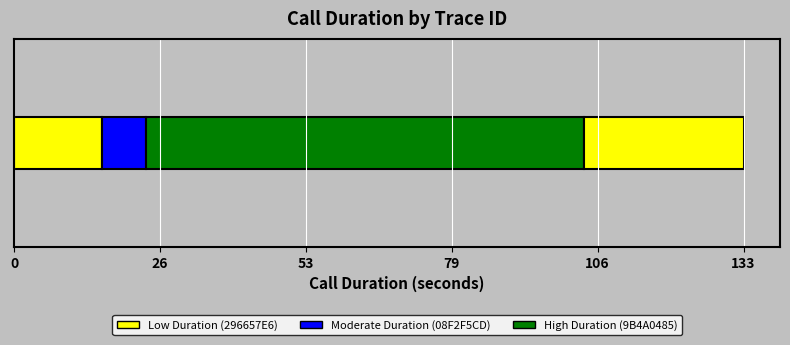

How many data points does each series have?

1